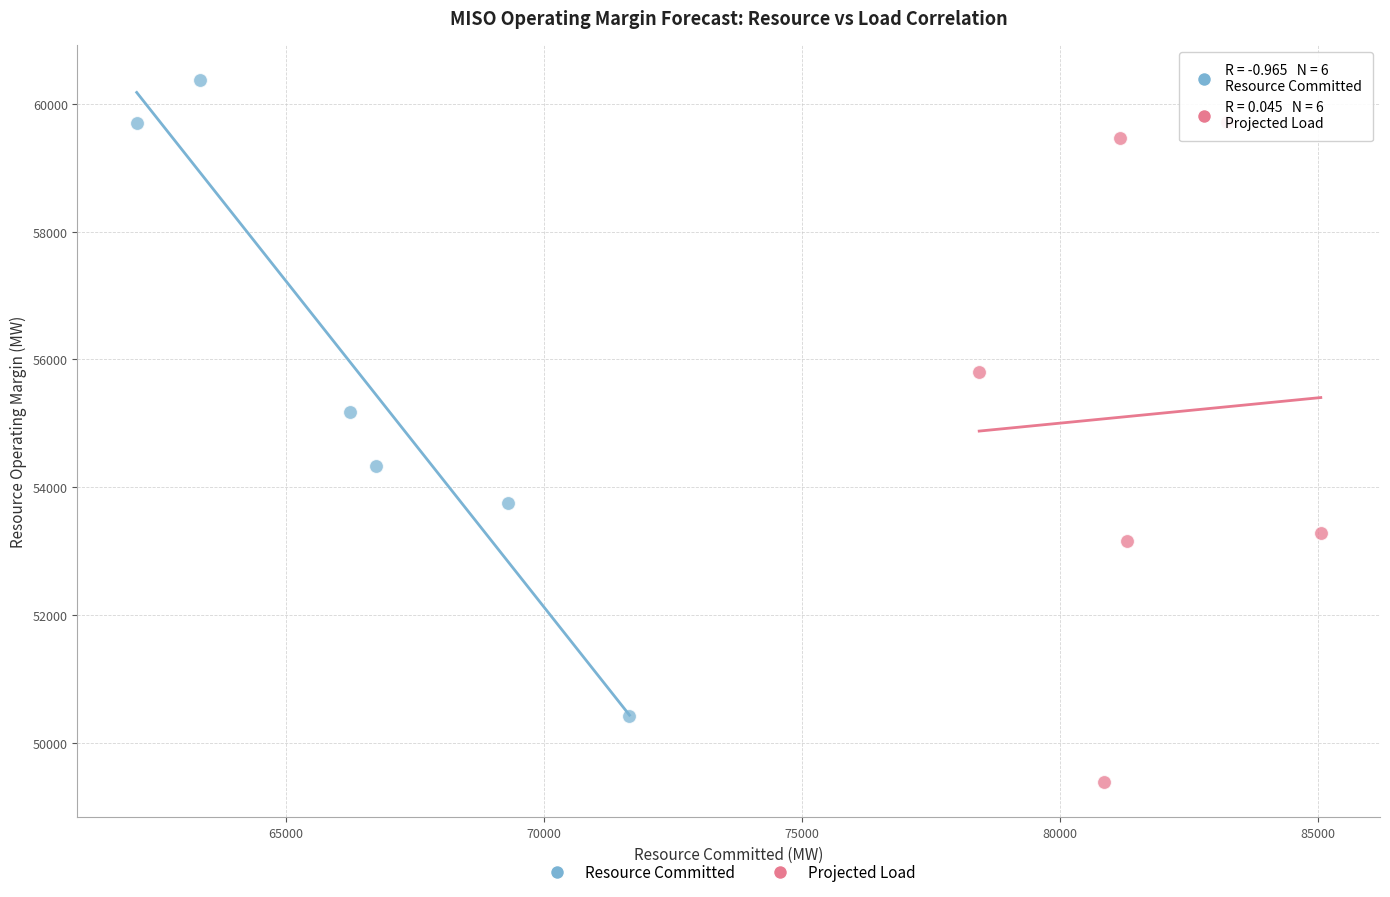

Which series contains the highest Y value?

Resource Committed